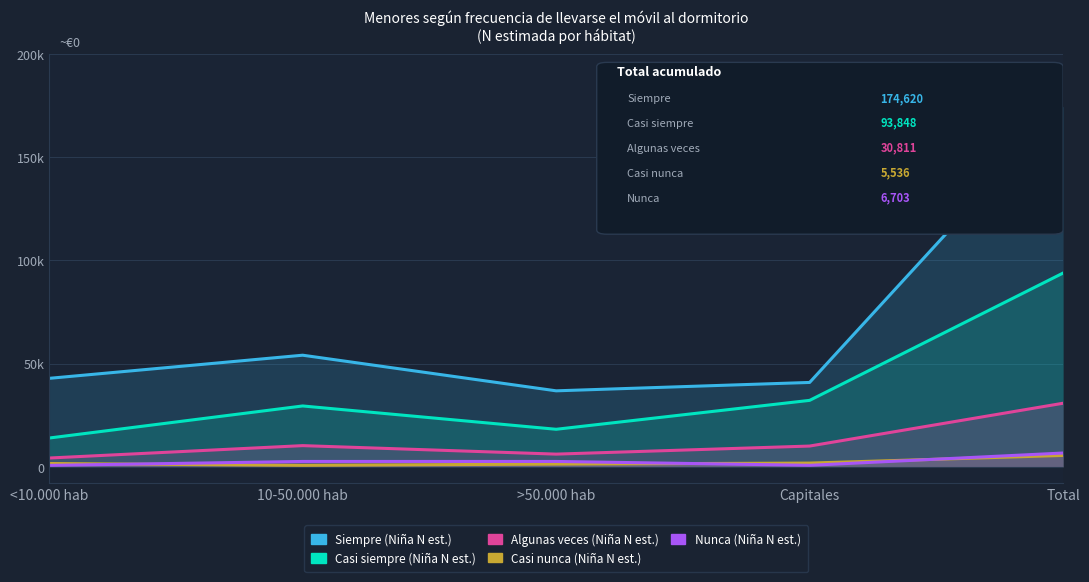

What position from the right is Total?

1